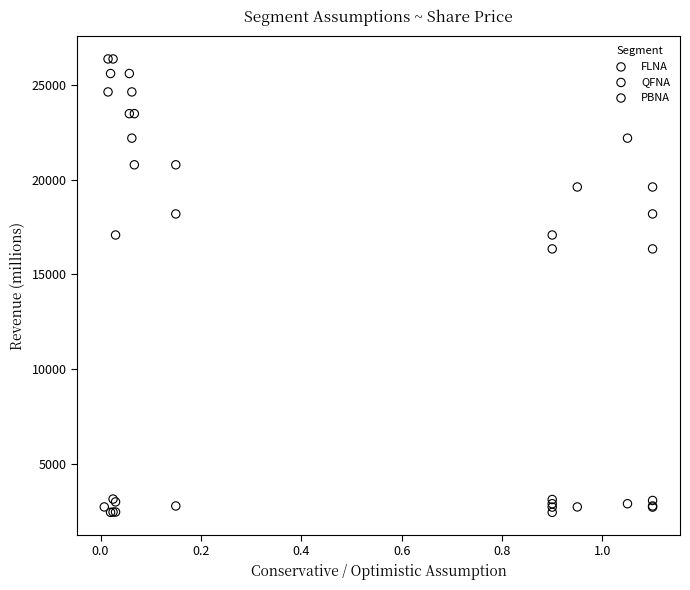

What are all the series names shown in the legend?

FLNA, QFNA, PBNA